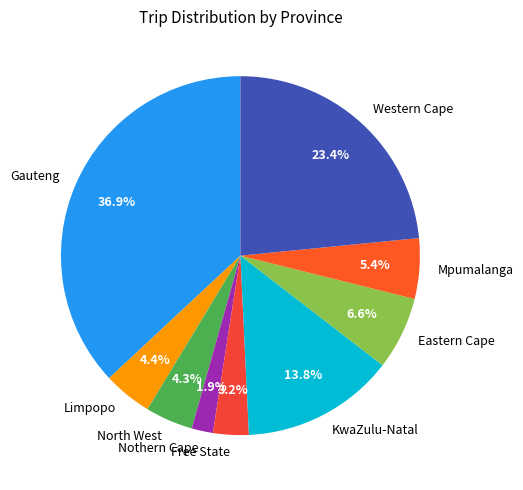

Which has a higher value, Western Cape or Nothern Cape?

Western Cape